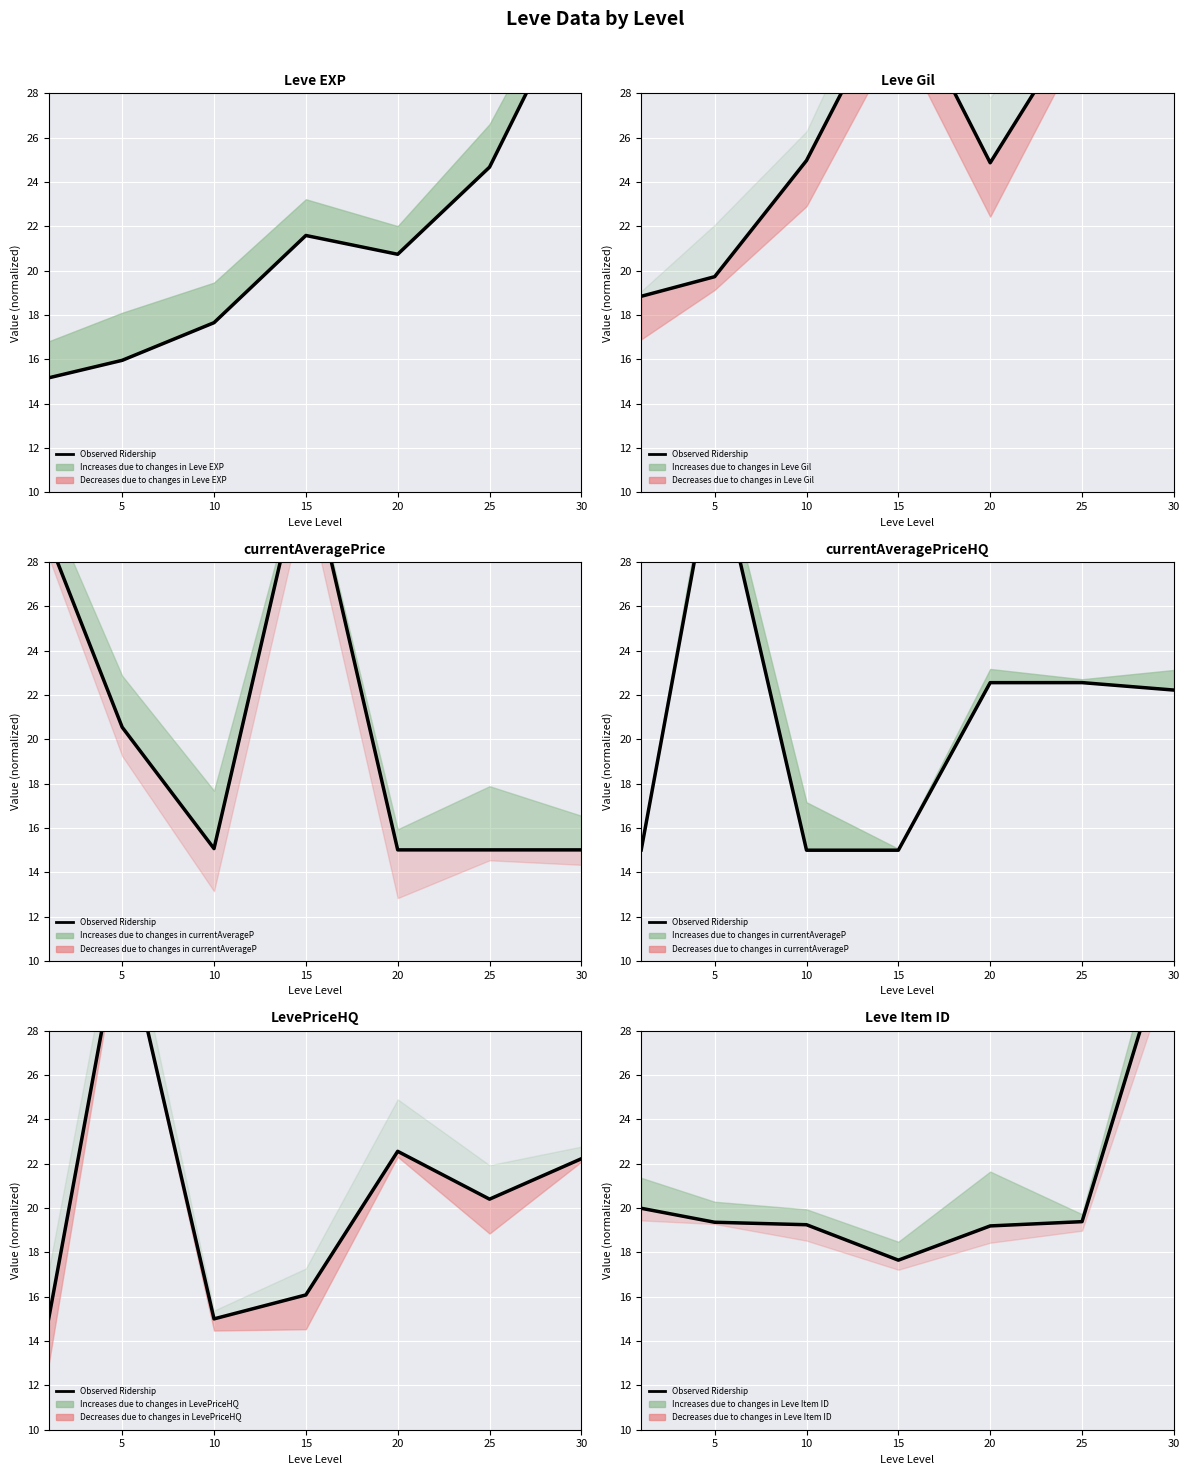

Which category has the highest value across all series?

30